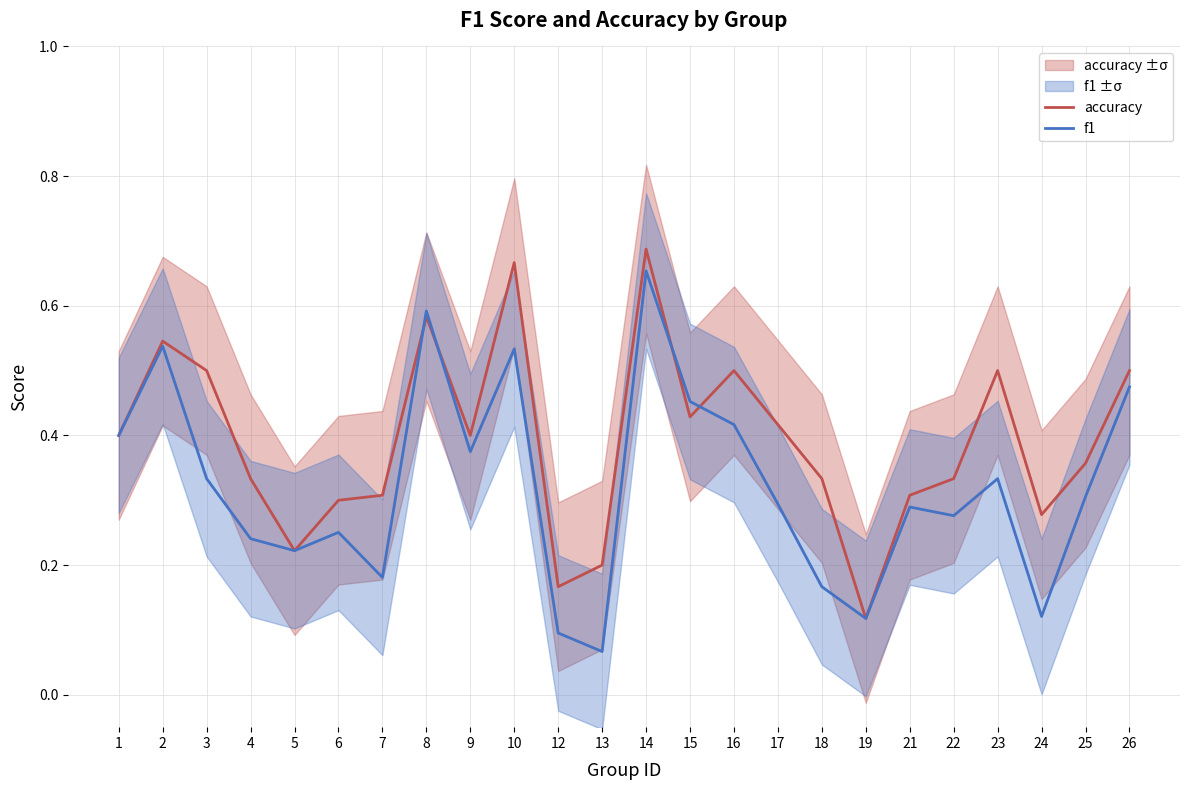

List the series in order of their overall mean, highest first.

accuracy, f1